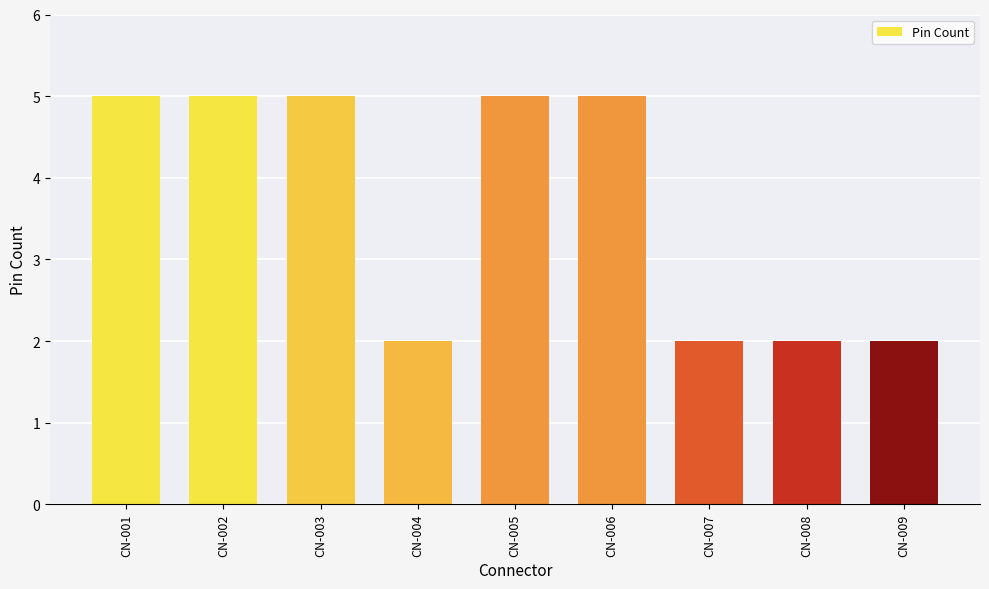

Reading right to left, extract all data points from this chart.

CN-009=2	CN-008=2	CN-007=2	CN-006=5	CN-005=5	CN-004=2	CN-003=5	CN-002=5	CN-001=5